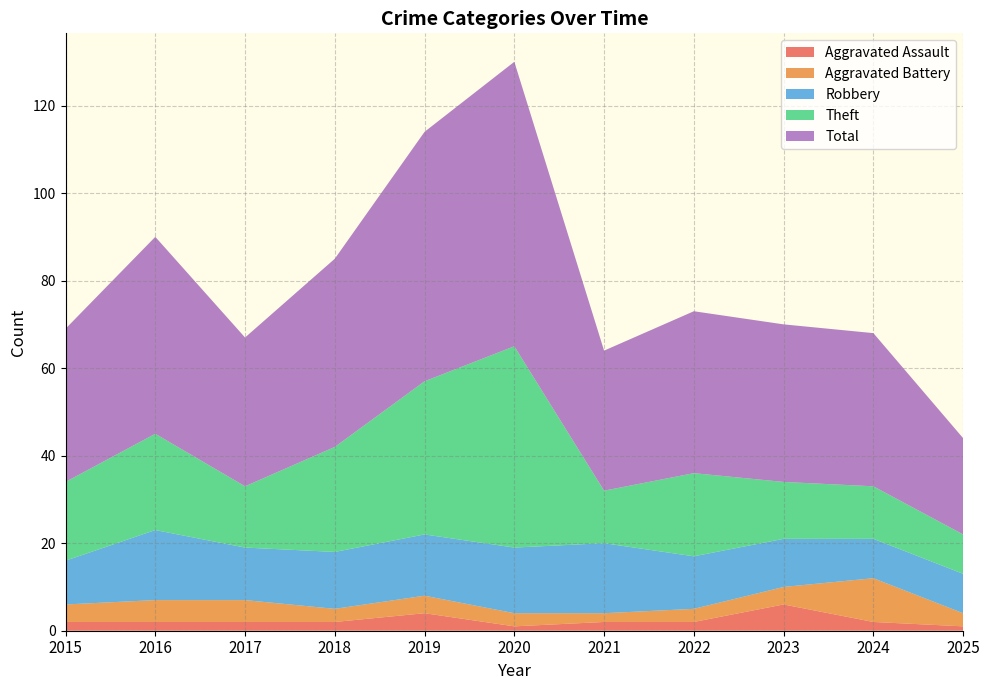

Reading left to right, what are all the values shown in this chart?

Aggravated Assault: 2015=2	2016=2	2017=2	2018=2	2019=4	2020=1	2021=2	2022=2	2023=6	2024=2	2025=1
Aggravated Battery: 2015=4	2016=5	2017=5	2018=3	2019=4	2020=3	2021=2	2022=3	2023=4	2024=10	2025=3
Robbery: 2015=10	2016=16	2017=12	2018=13	2019=14	2020=15	2021=16	2022=12	2023=11	2024=9	2025=9
Theft: 2015=18	2016=22	2017=14	2018=24	2019=35	2020=46	2021=12	2022=19	2023=13	2024=12	2025=9
Total: 2015=35	2016=45	2017=34	2018=43	2019=57	2020=65	2021=32	2022=37	2023=36	2024=35	2025=22